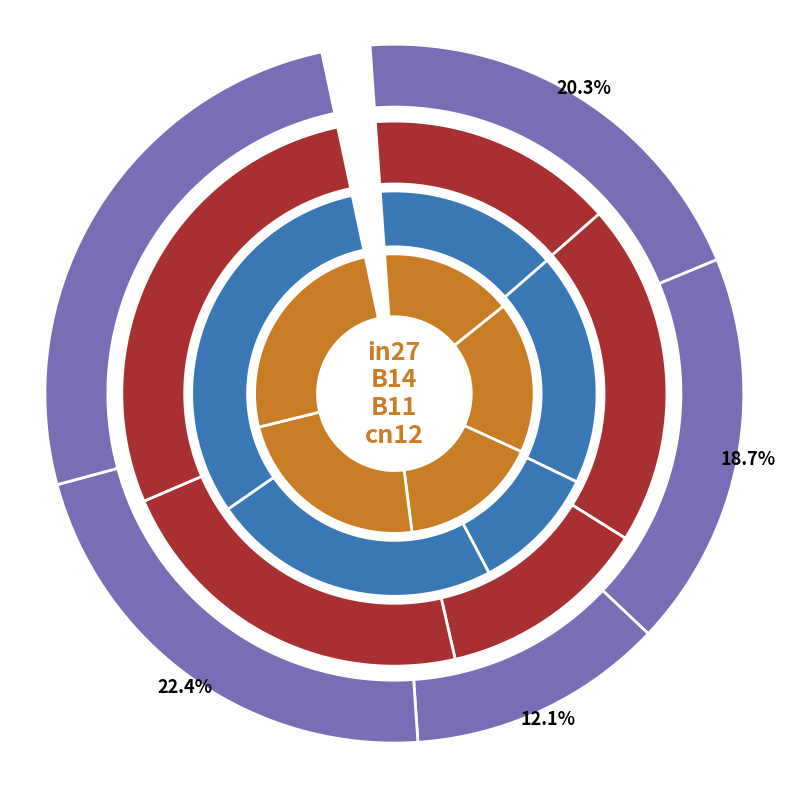

To the nearest percent, what percentage of the pie is B11?

10%